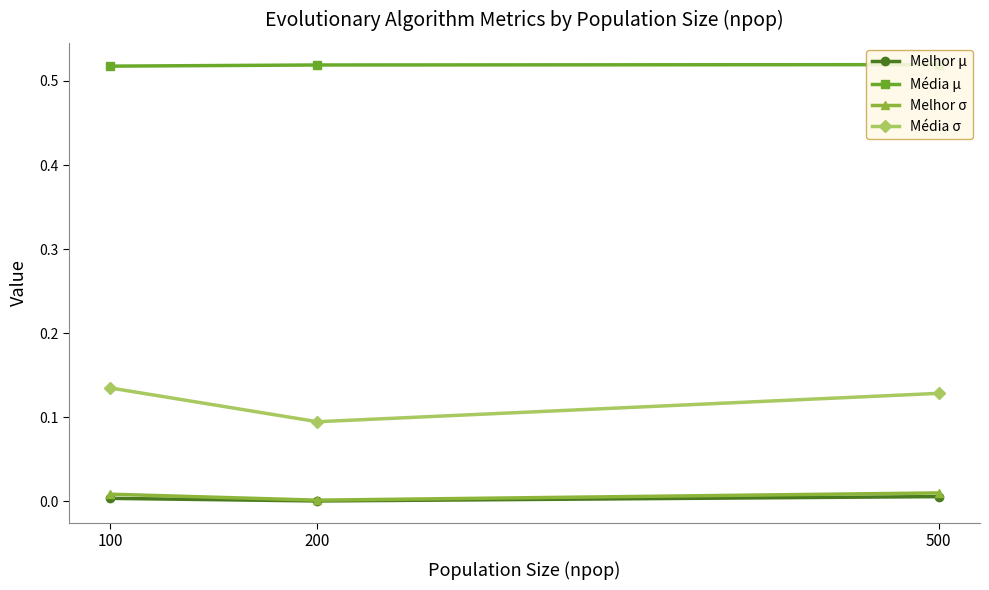

Rank the series at 500 from highest to lowest value.

Média μ, Média σ, Melhor σ, Melhor μ